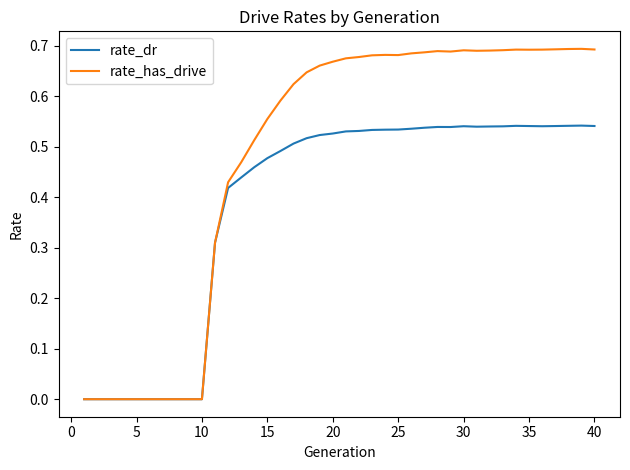

Which series has the largest range (max minus min)?

rate_has_drive